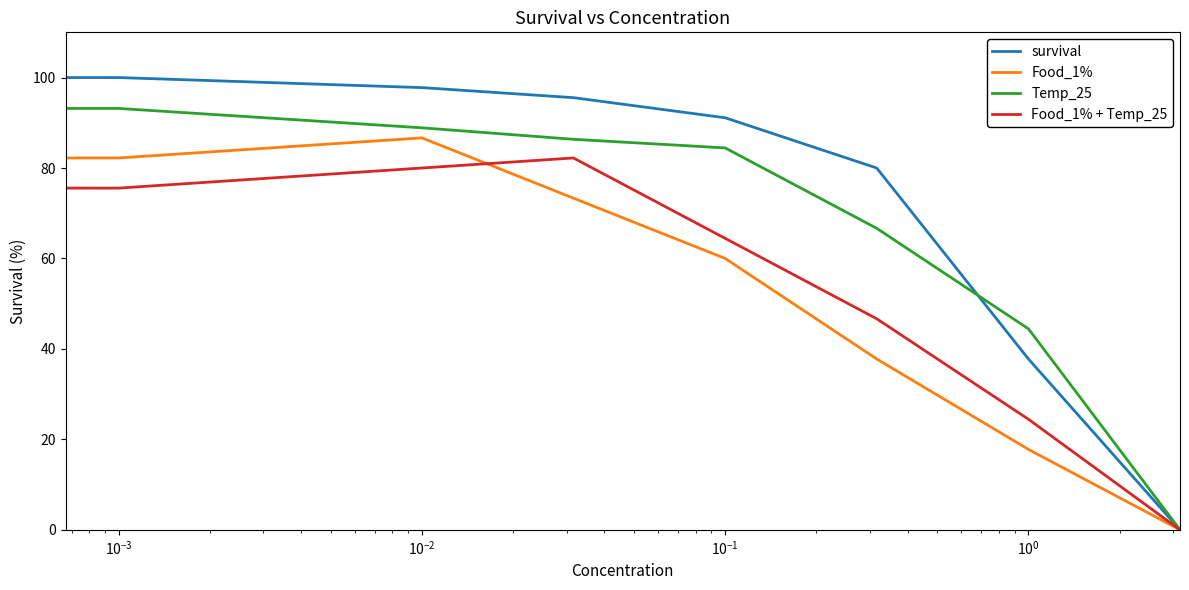

Which series has the largest range (max minus min)?

survival